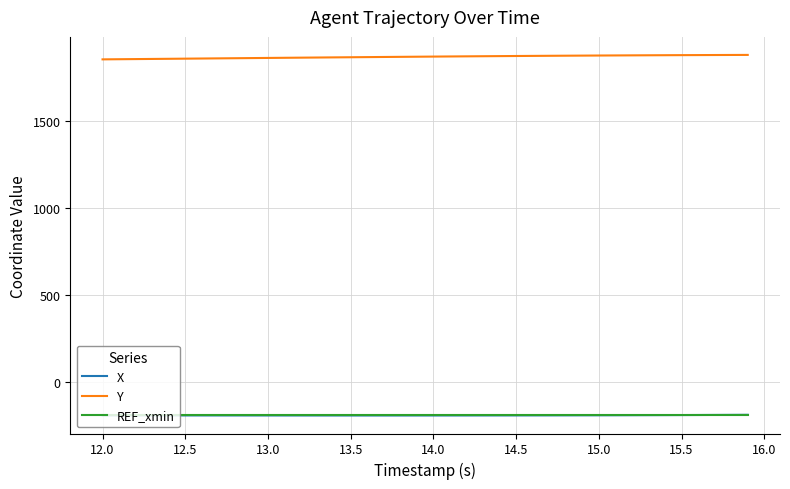

What is the minimum value for Y?

1853.1